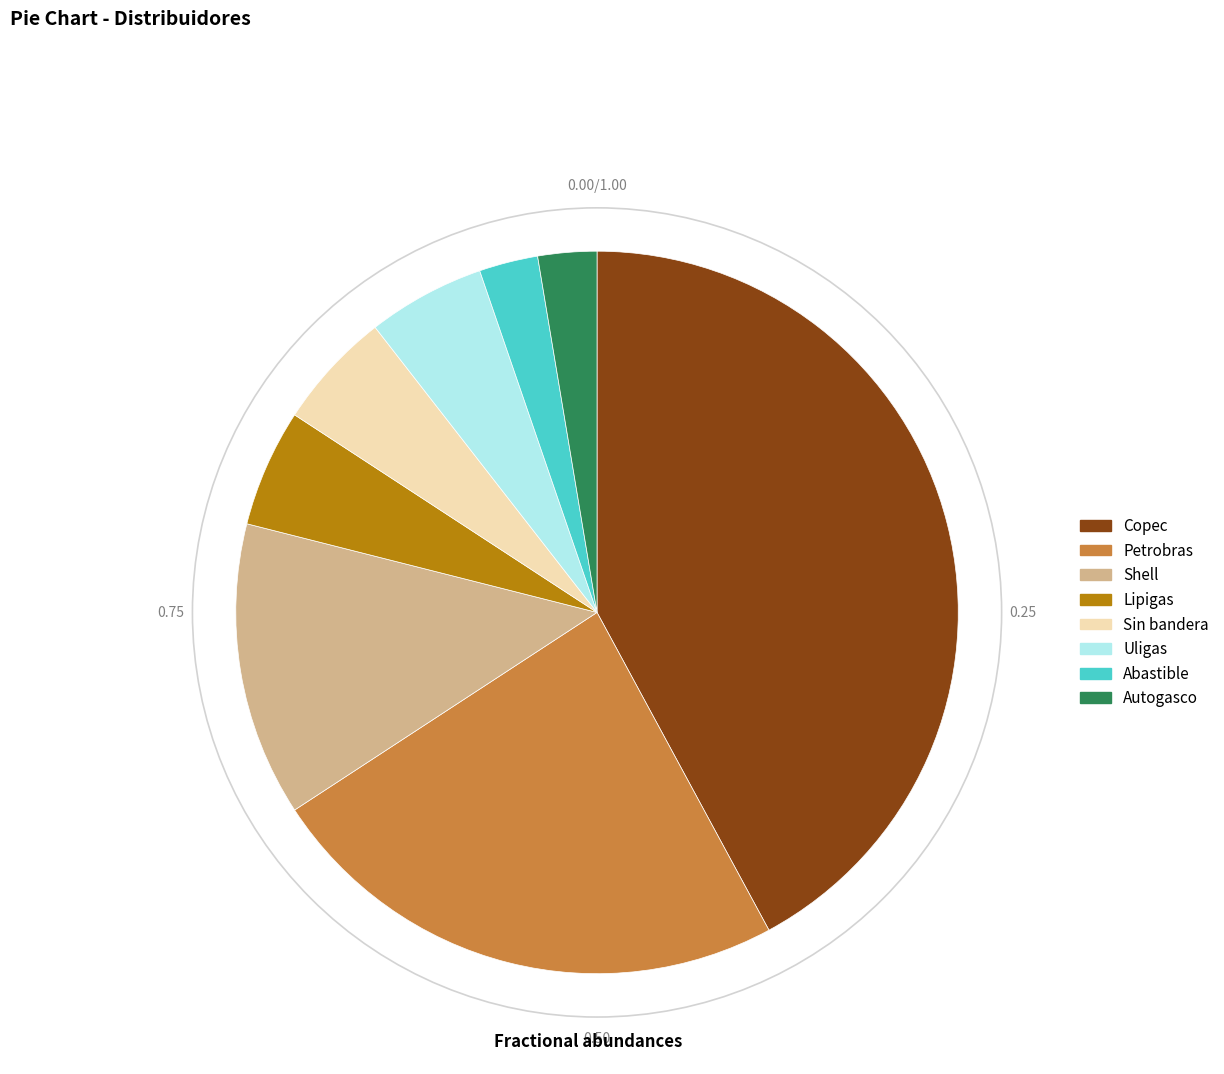

Is Lipigas the majority of the pie?

No